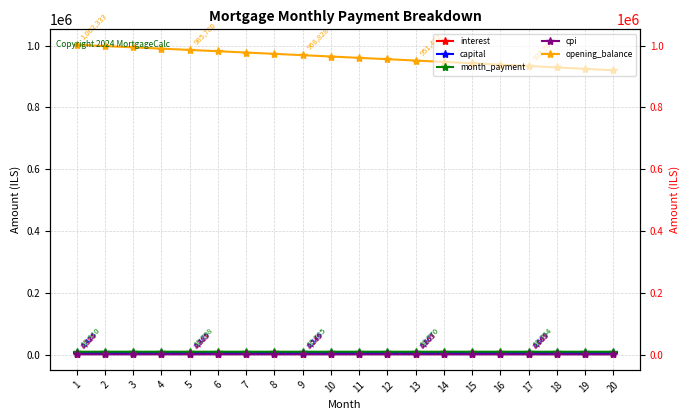

Is it true that month_payment equals 10804.5 at 3?

True